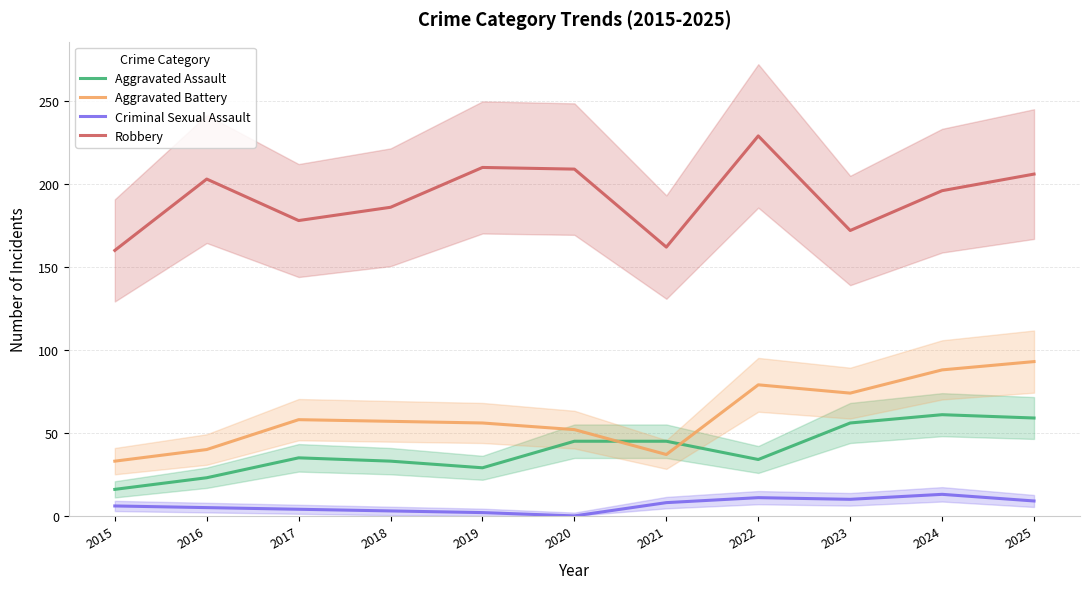

Where does the Criminal Sexual Assault series first go above 6?

2021